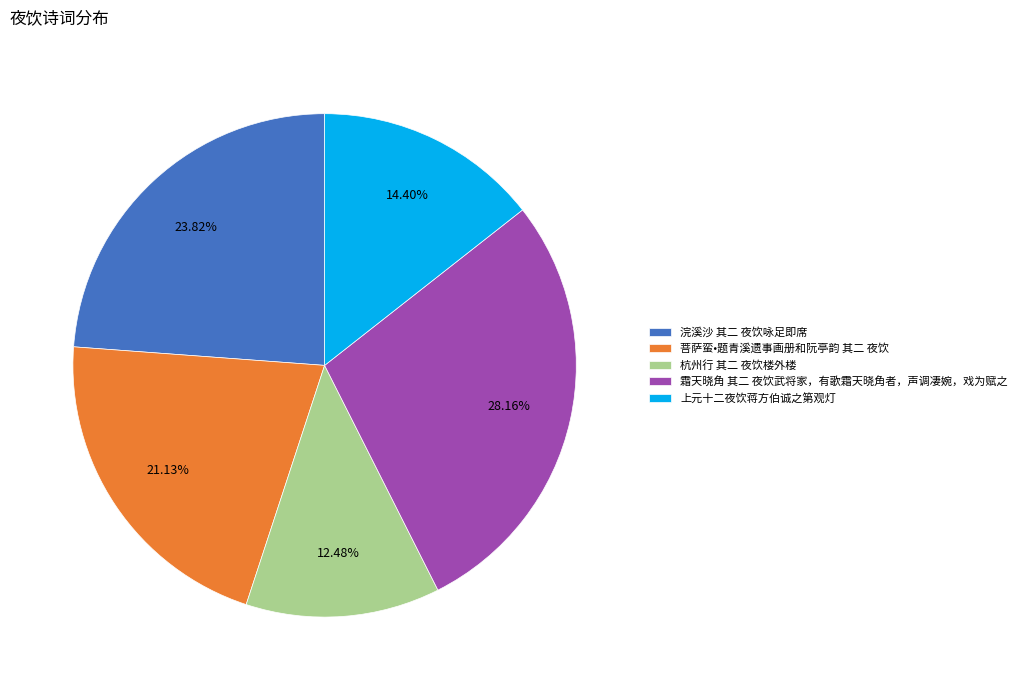

To the nearest percent, what is the difference between the 浣溪沙 其二 夜饮咏足即席 and 菩萨蛮•题青溪遗事画册和阮亭韵 其二 夜饮 slice percentages?

3%